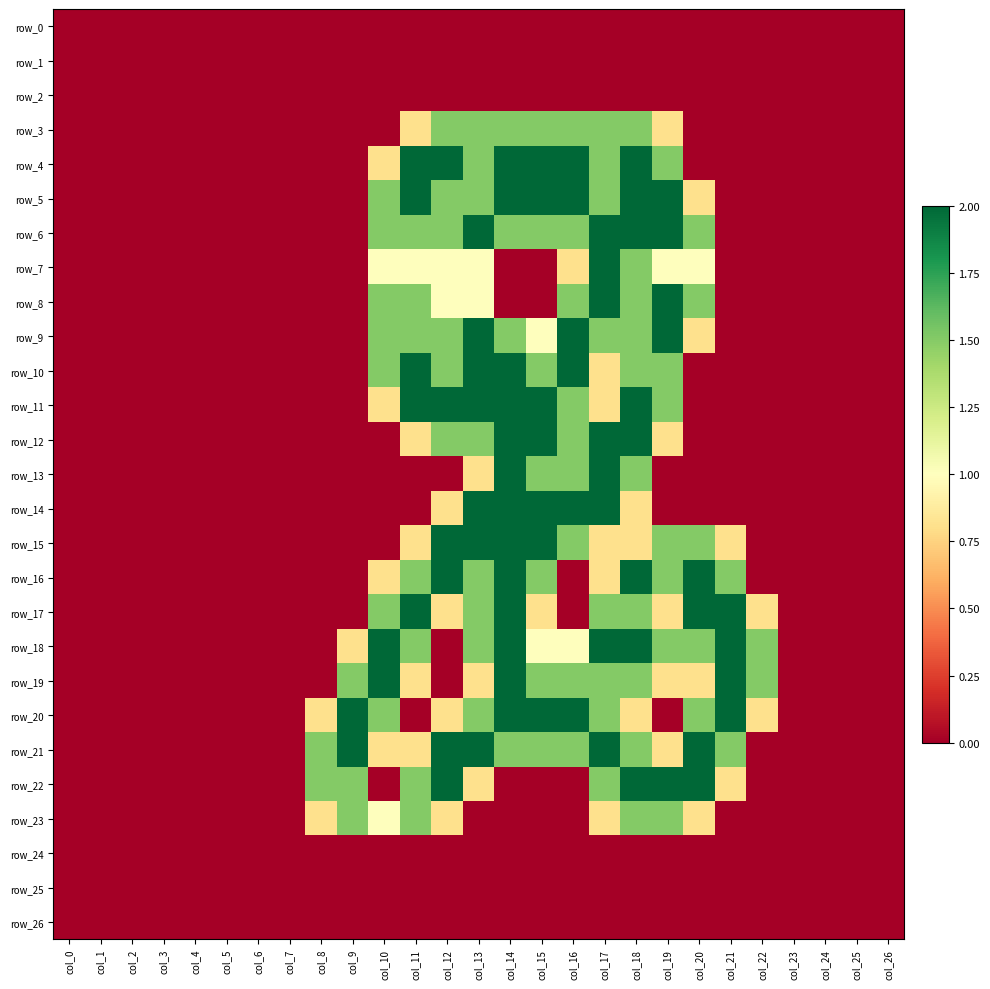

Which series has the largest total across all categories?

row_21